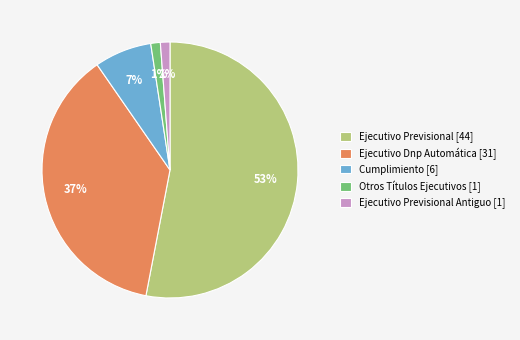

To the nearest percent, what is the average slice percentage?

20%